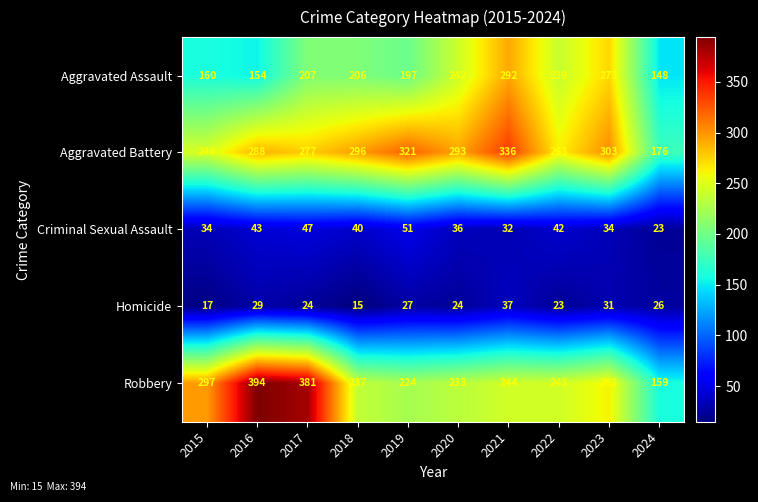

Which category has the highest value across all series?

2016